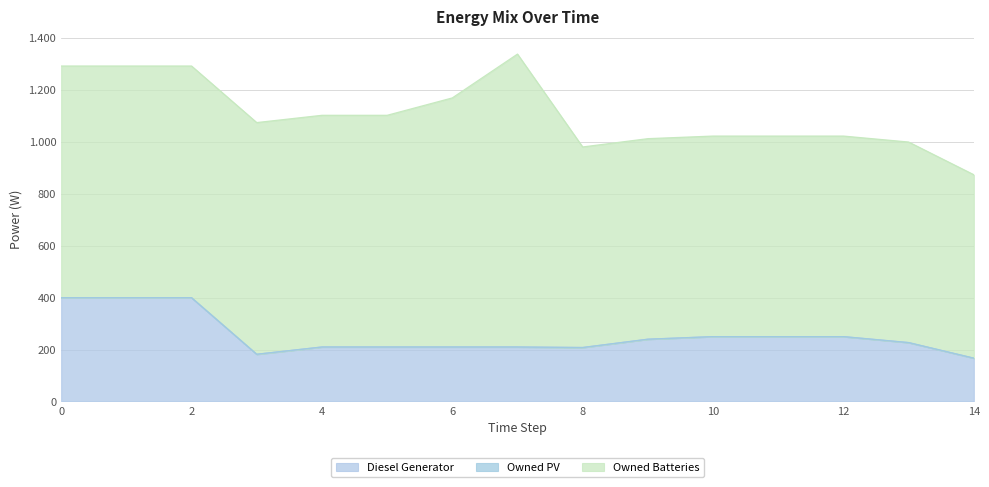

What is the highest value of the Owned Batteries series?

1129